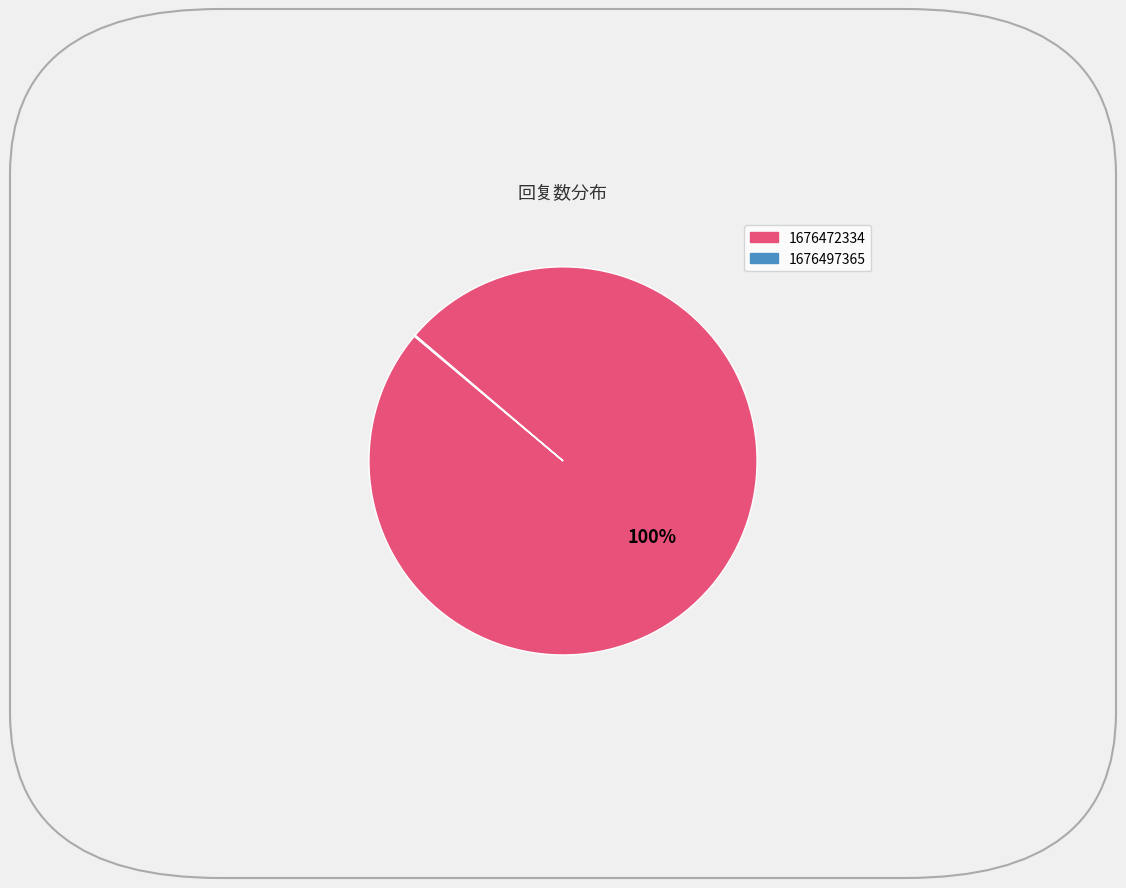

To the nearest percent, what is the average slice percentage?

50%